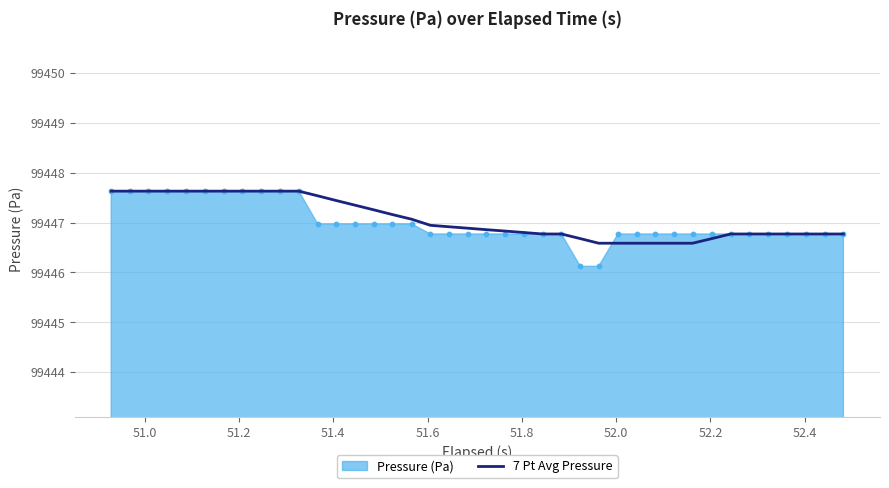

What is the lowest value of the 7 Pt Avg Pressure series?

99446.6